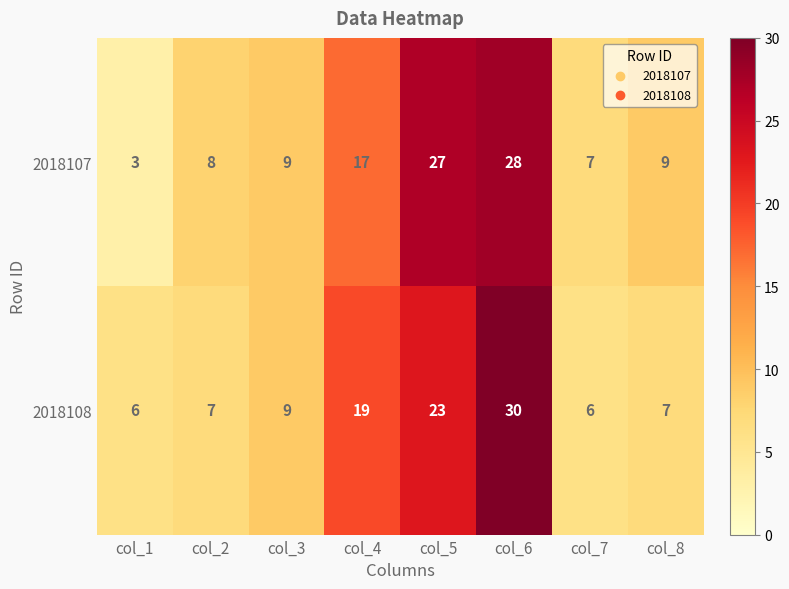

Reading left to right, what are all the values shown in this chart?

2018107: 3	8	9	17	27	28	7	9
2018108: 6	7	9	19	23	30	6	7